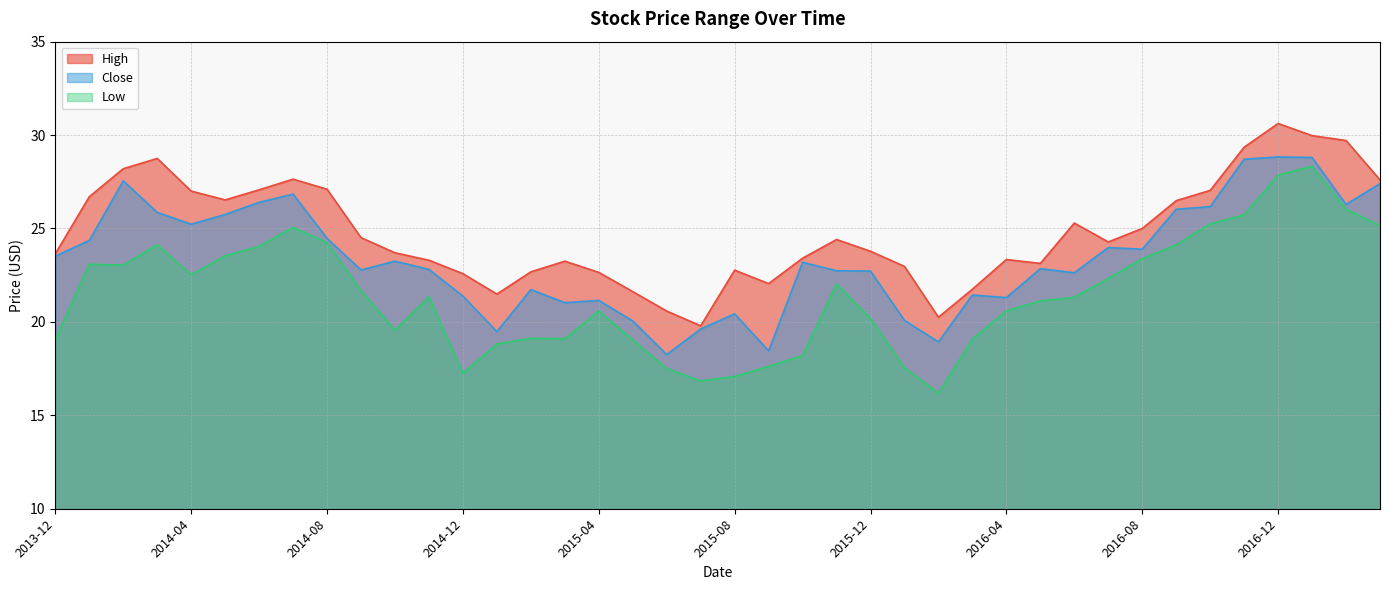

How many values in the Low series exceed 21?

22